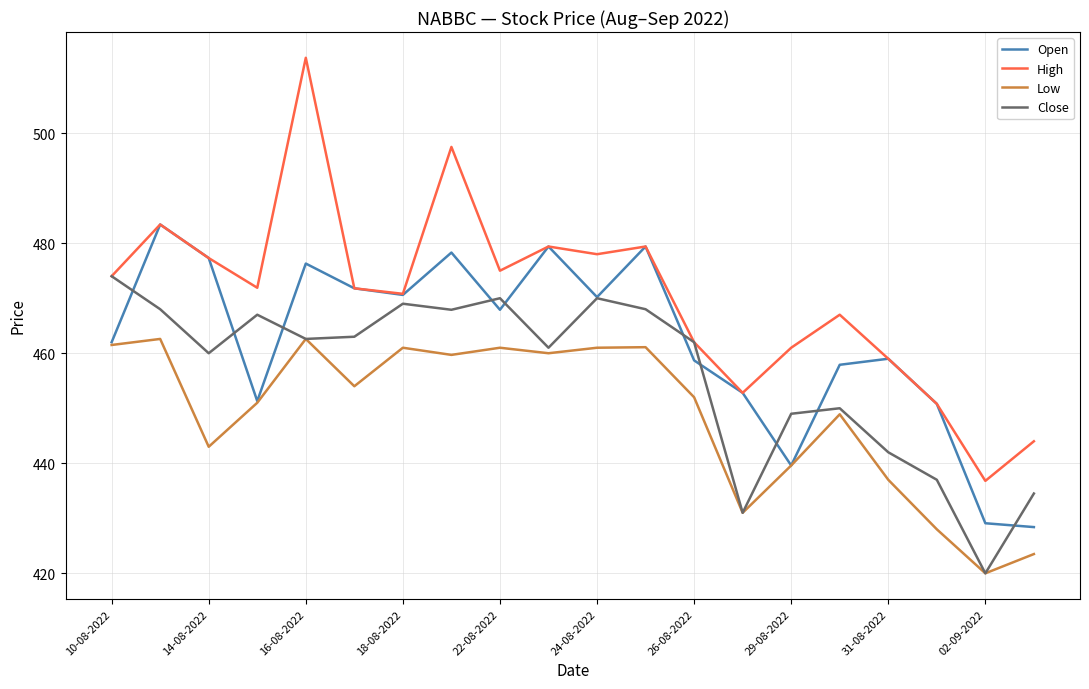

Which series has the largest total across all categories?

High